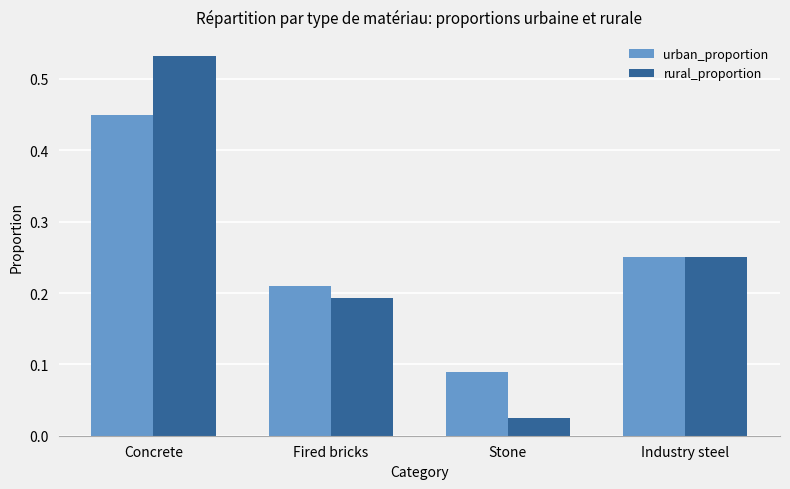

Which series has the largest range (max minus min)?

rural_proportion